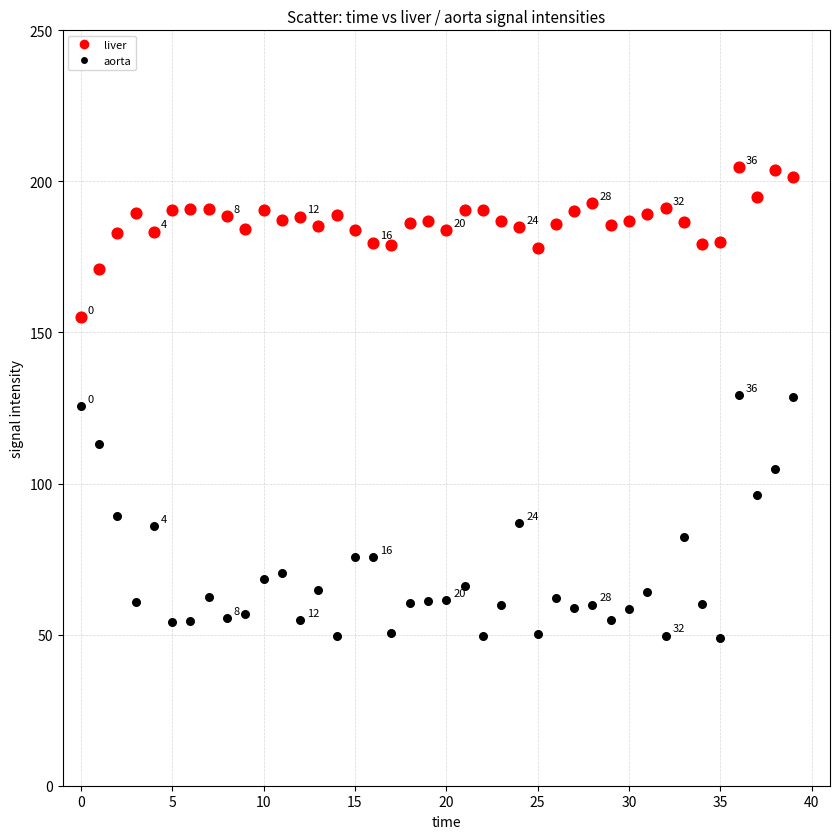

Which series contains the highest Y value?

liver